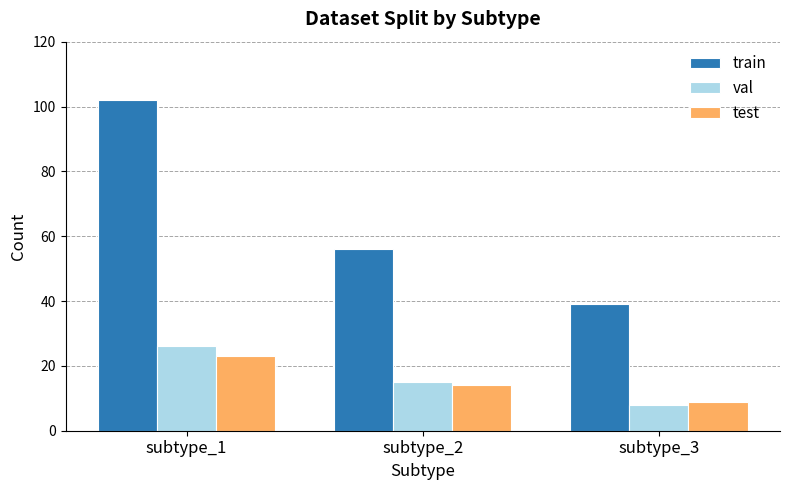

What is the average value of the test series?

15